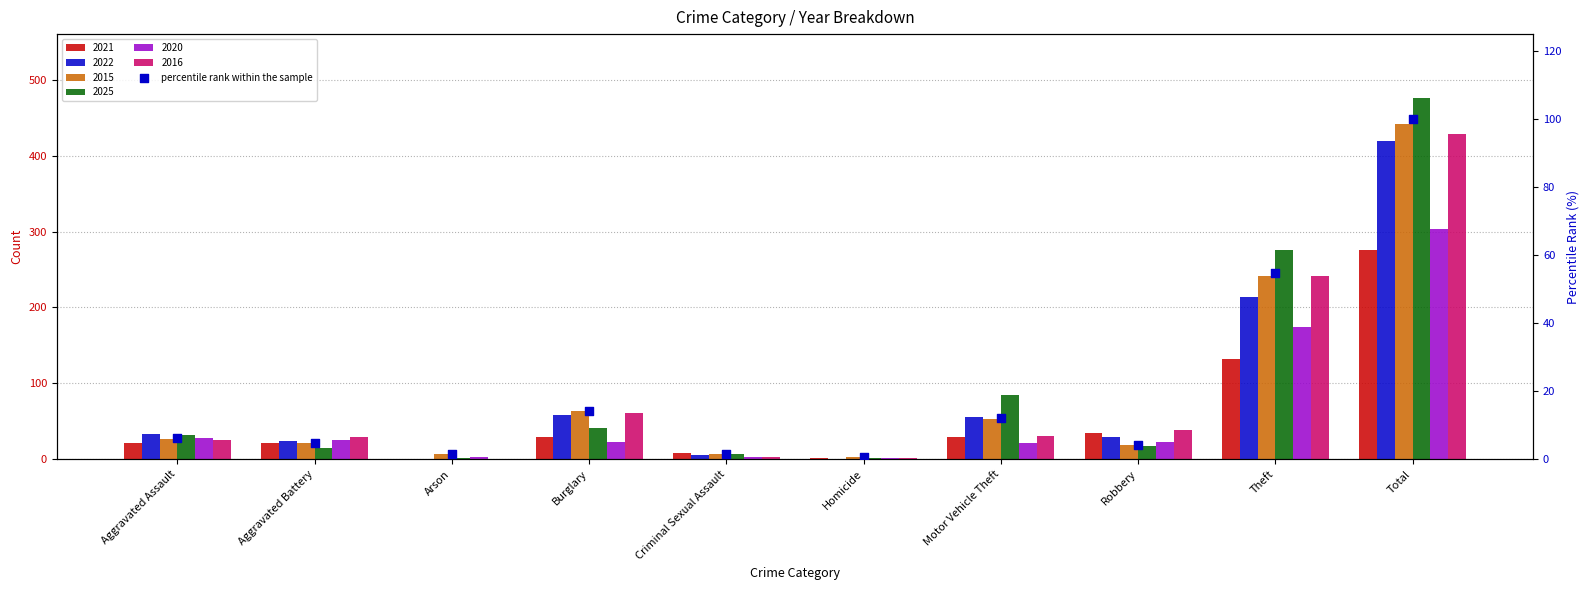

What is the ratio of the value at Robbery to the value at Arson?

2.7